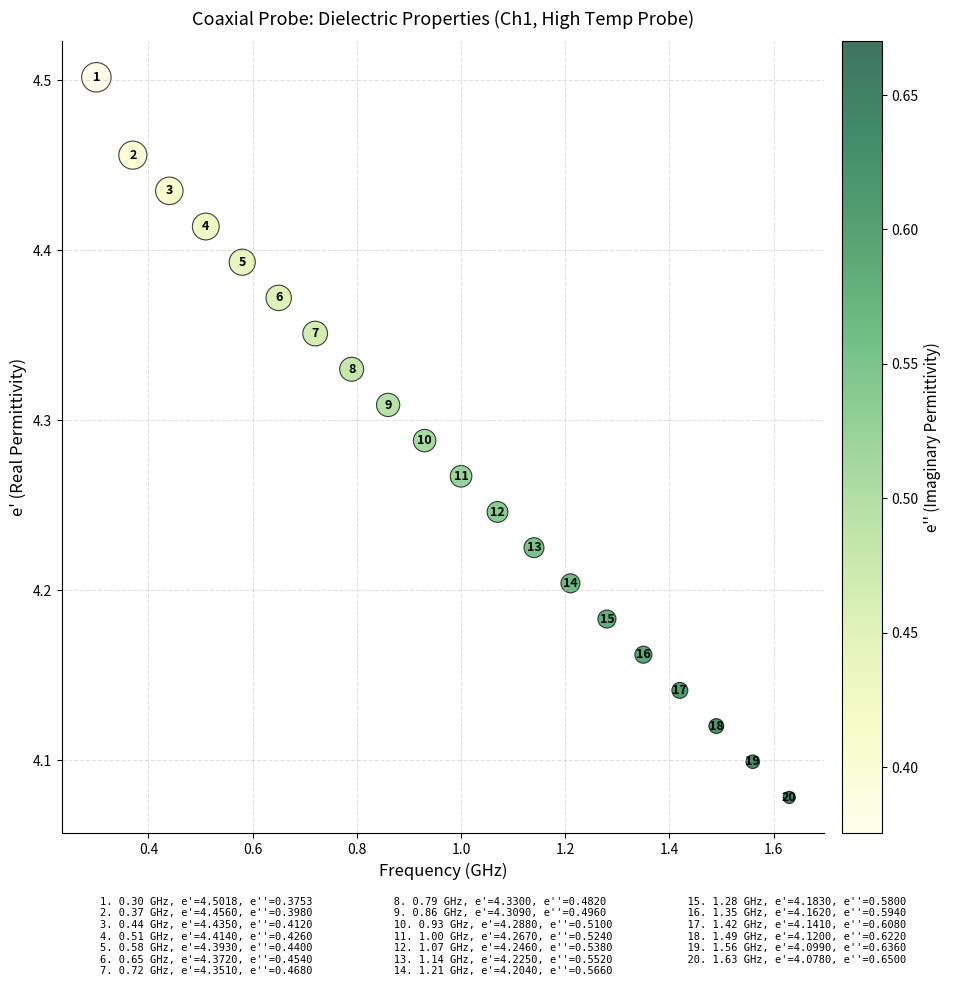

What is the range of X values (max minus min)?

1.3